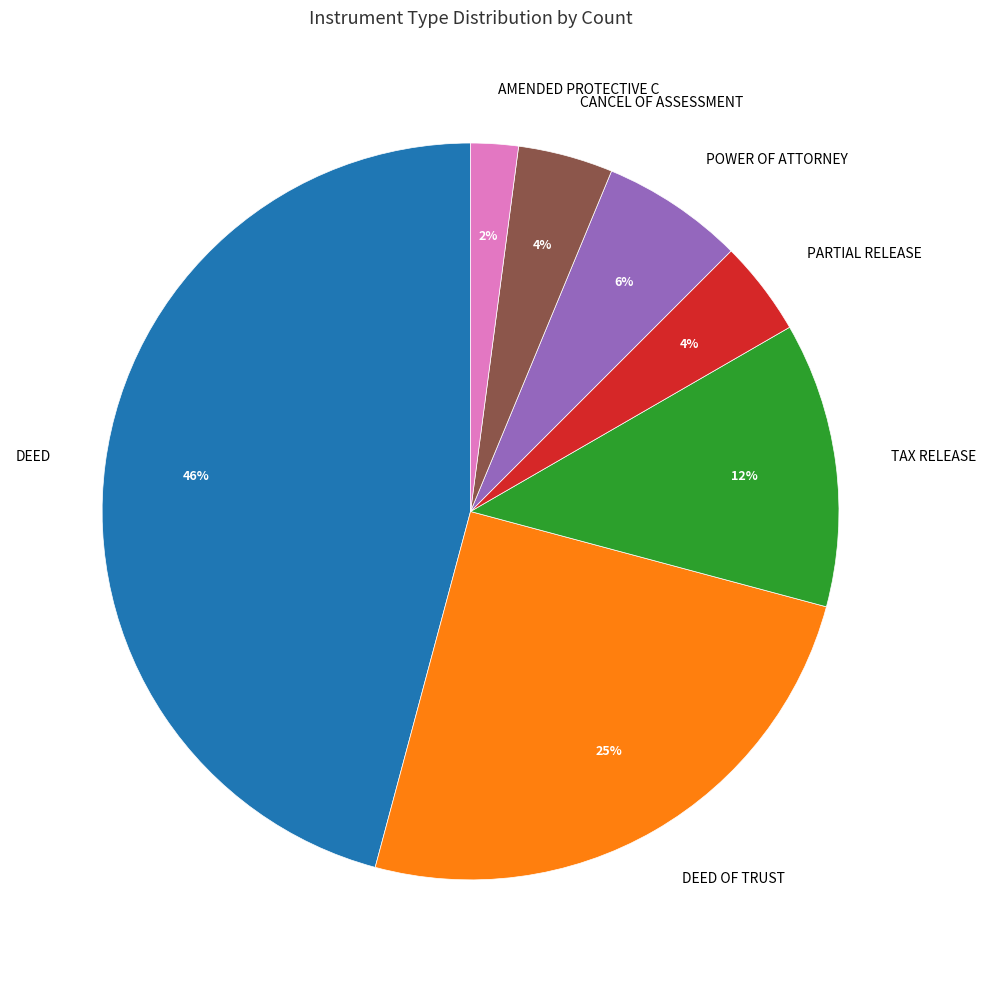

Between DEED and DEED OF TRUST, which is larger?

DEED